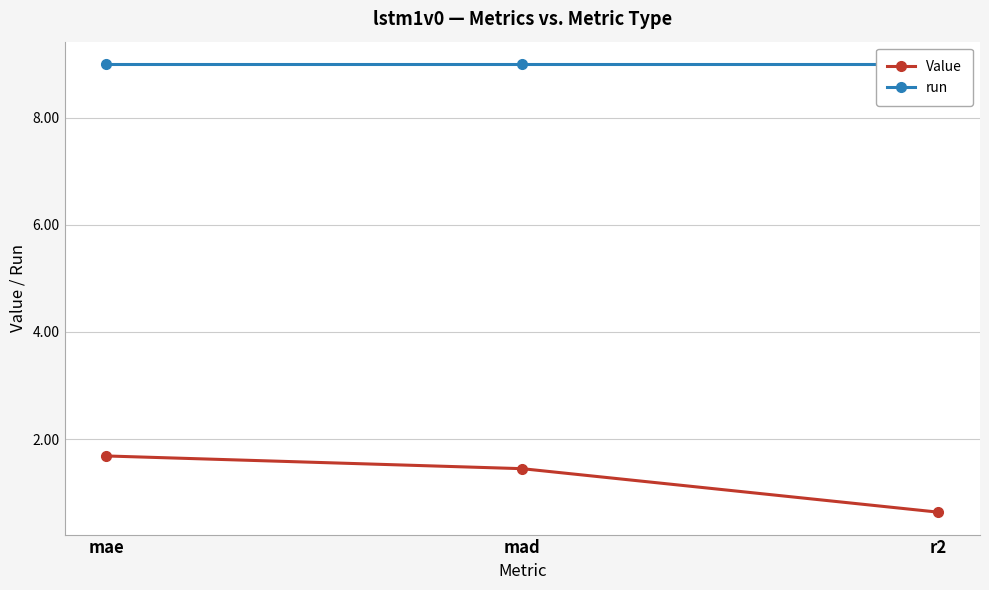

How many lines are shown in the chart?

2